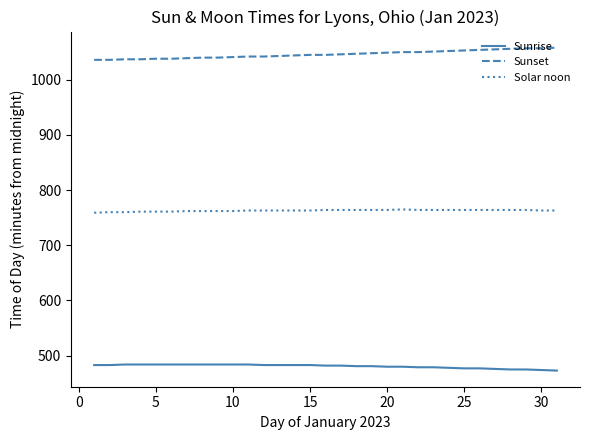

Which series has the largest total across all categories?

Sunset